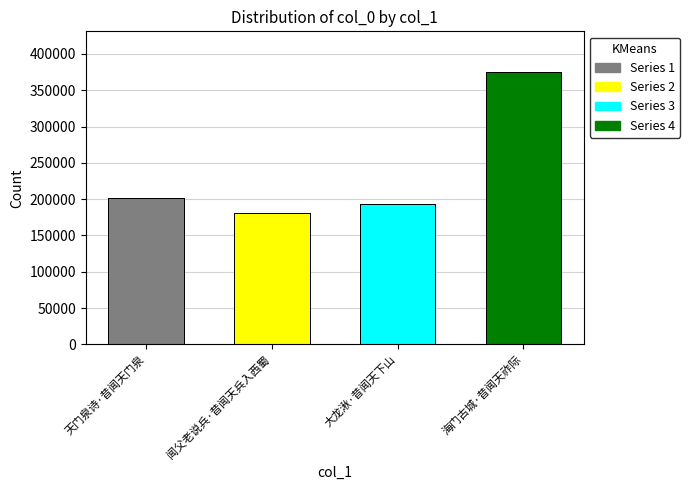

Where is the data nearest to the value 277979?

天门泉诗·昔闻天门泉